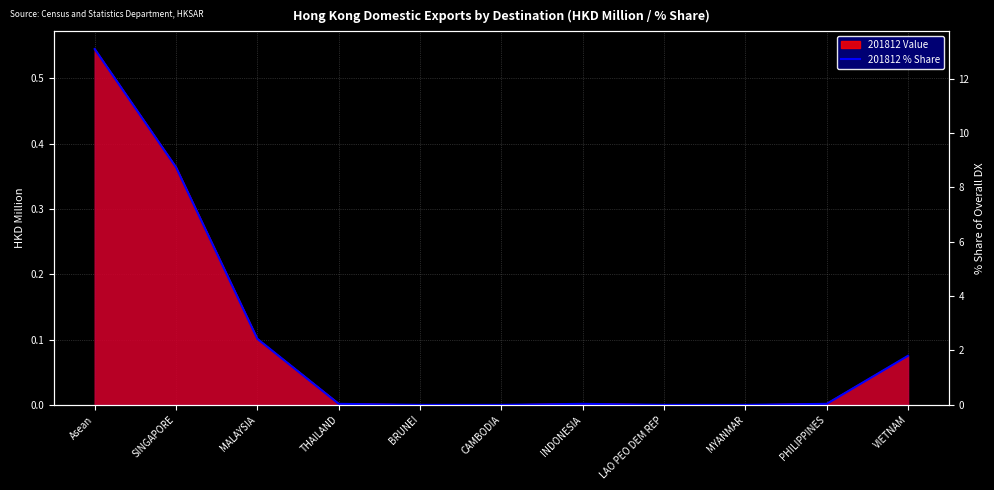

How many points are higher than both their immediate neighbors (excluding endpoints)?

1